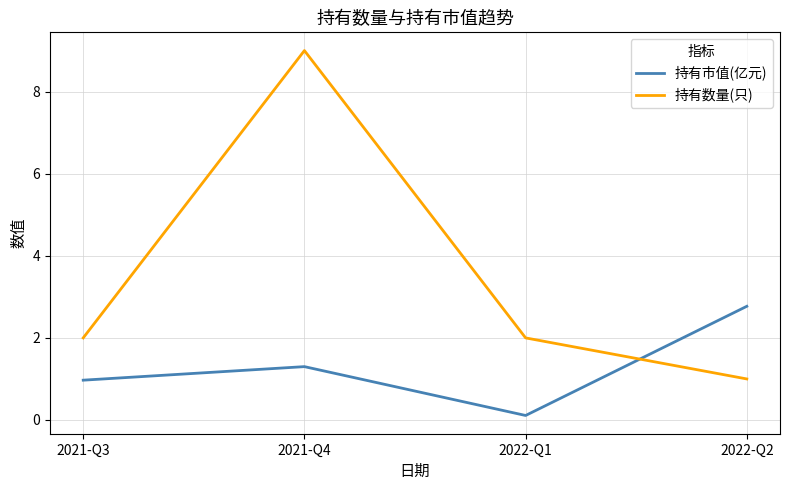

Reading left to right, what are all the values shown in this chart?

持有市值(亿元): 2021-Q3=1.0	2021-Q4=1.3	2022-Q1=0.1	2022-Q2=2.8
持有数量(只): 2021-Q3=2.0	2021-Q4=9.0	2022-Q1=2.0	2022-Q2=1.0